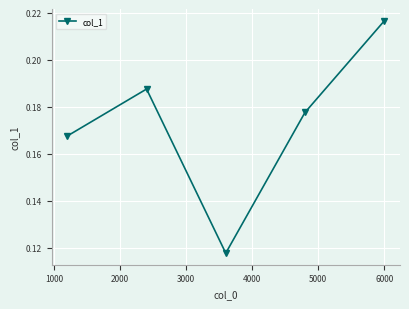

What is the sum of all values?

0.9